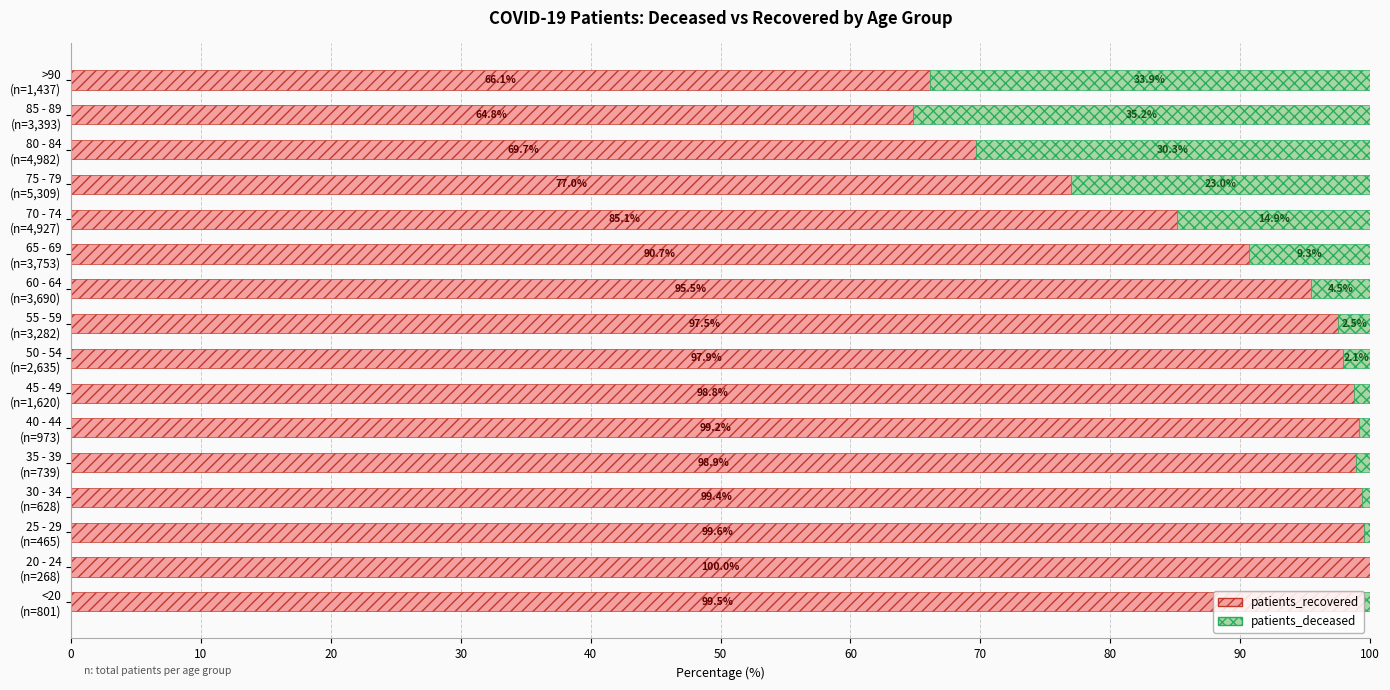

What is the highest value of the patients_recovered series?

100.0